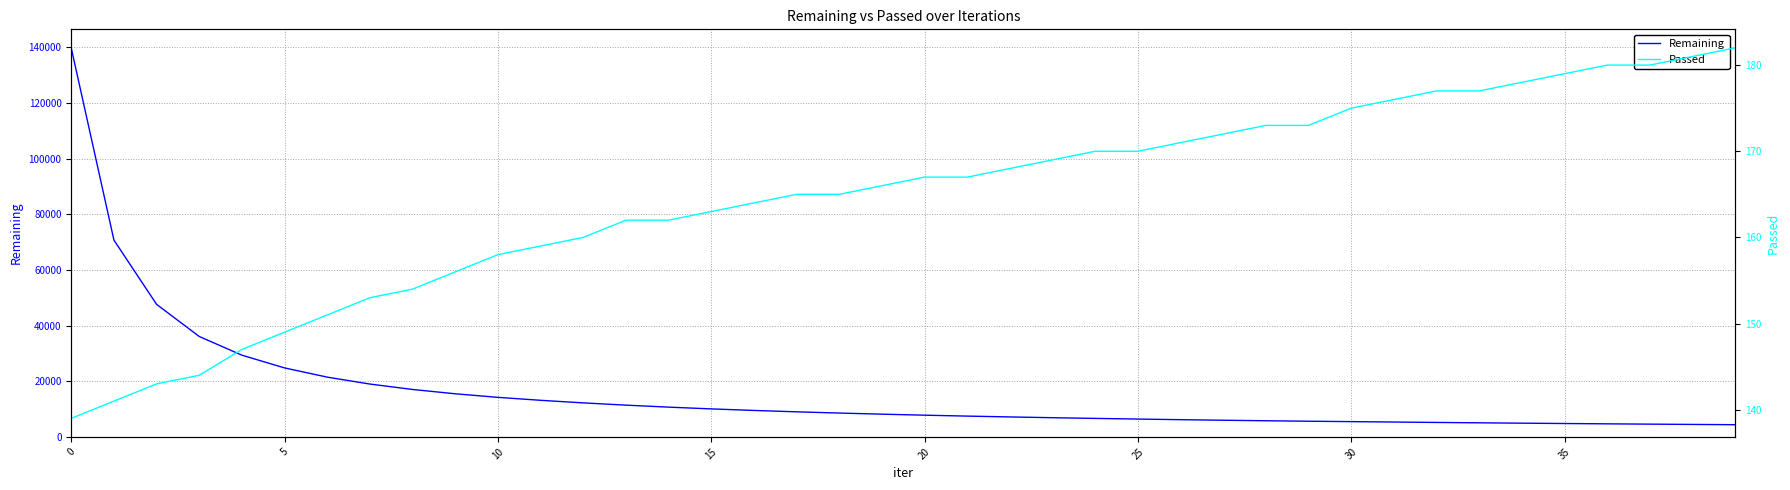

How many series are shown in this chart?

2